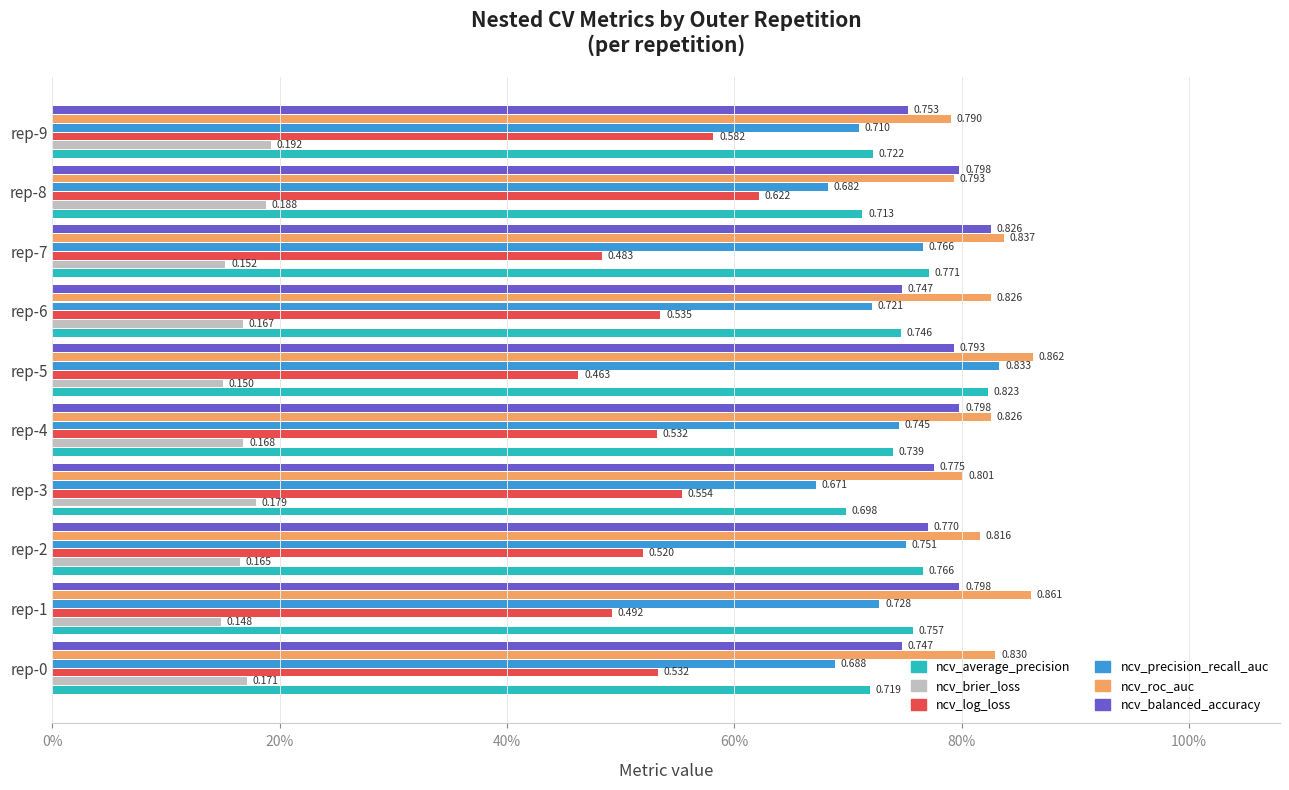

Where is ncv_log_loss nearest to the value 0?

rep-5